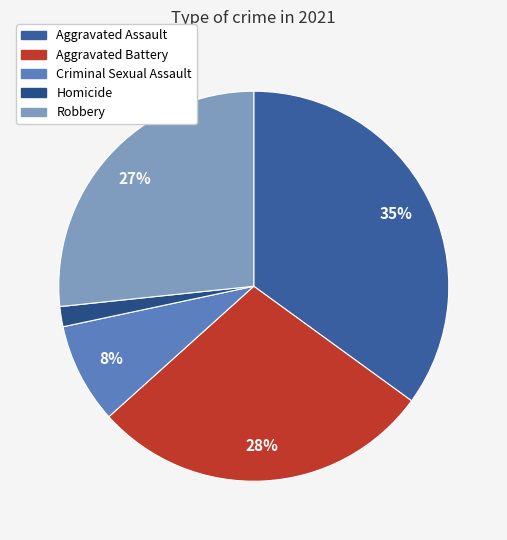

How many slices are in this pie chart?

5